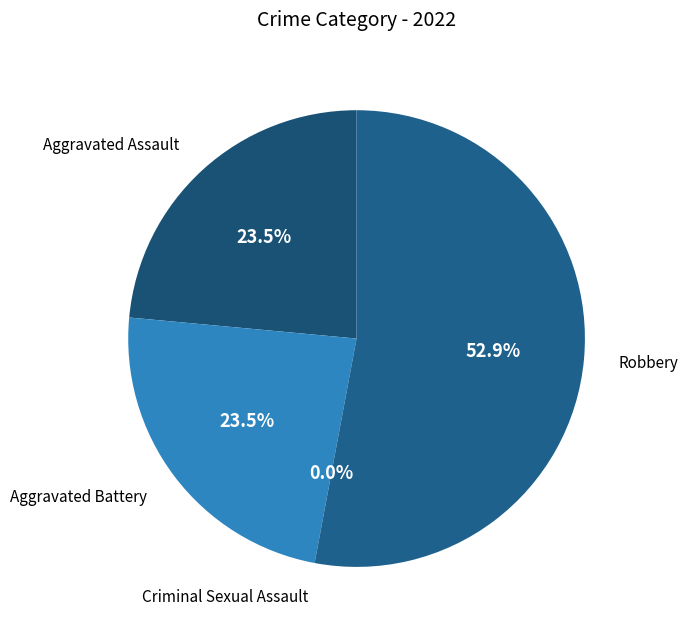

Rank the categories by value from lowest to highest.

Criminal Sexual Assault, Aggravated Assault, Aggravated Battery, Robbery